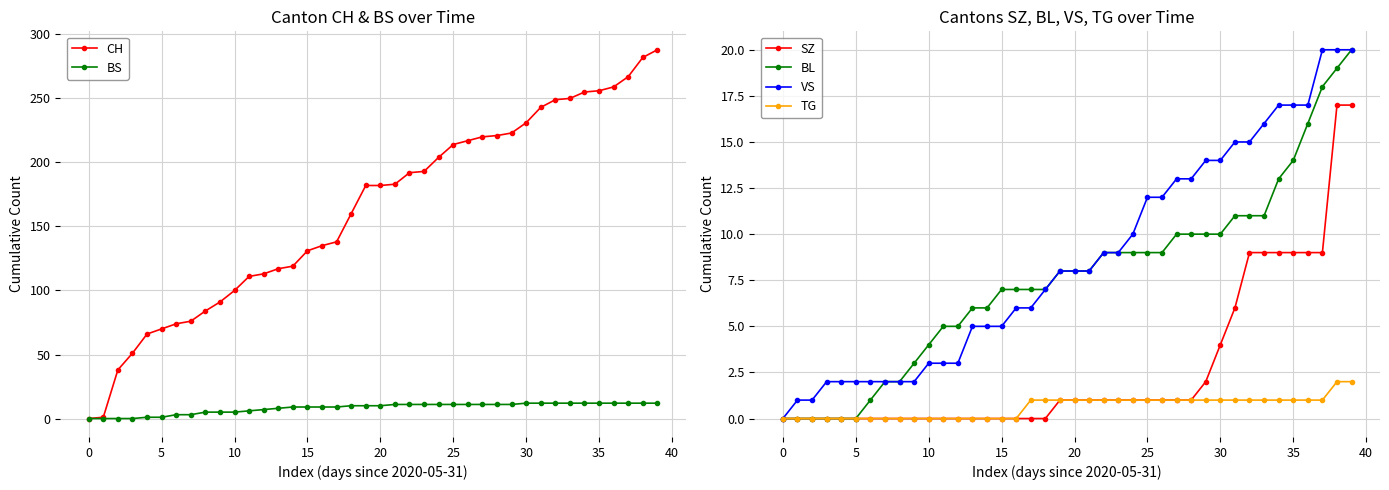

The value of TG at 10 is 1. True or false?

False